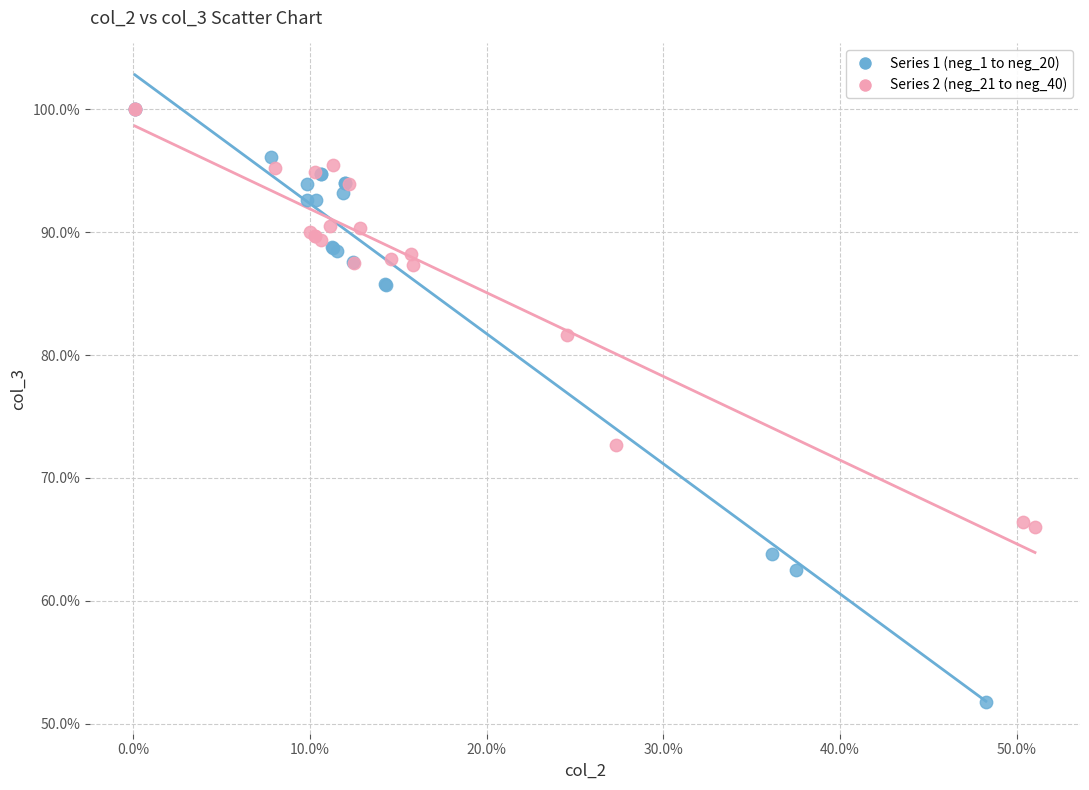

What are all the series names shown in the legend?

Series 1 (neg_1 to neg_20), Series 2 (neg_21 to neg_40)